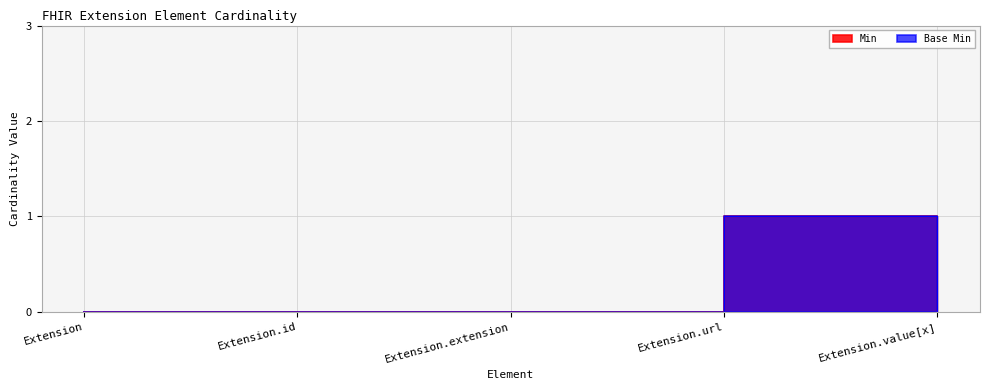

True or false: Min has more than 1 points higher than both neighbors.

False